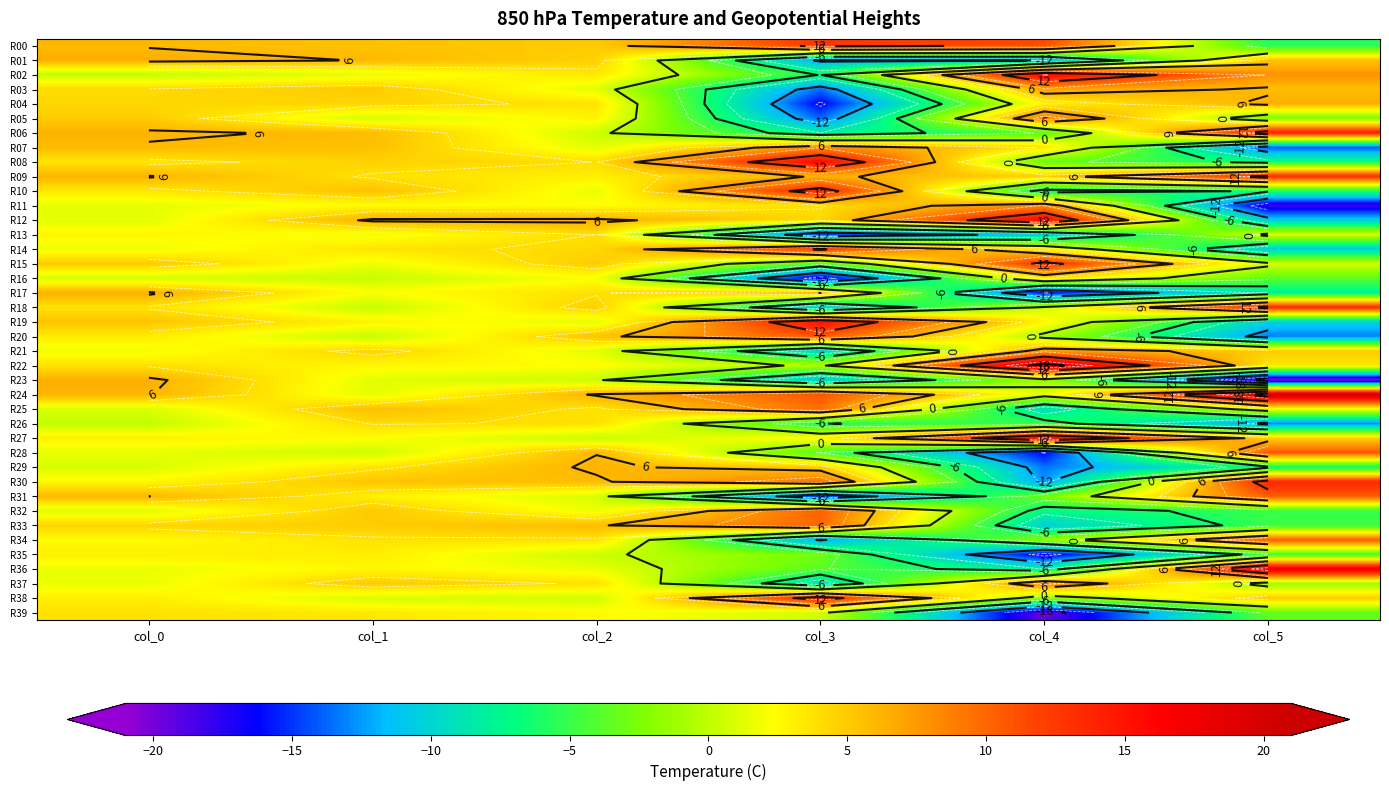

Is it true that R32 equals -1.9 at col_4?

False